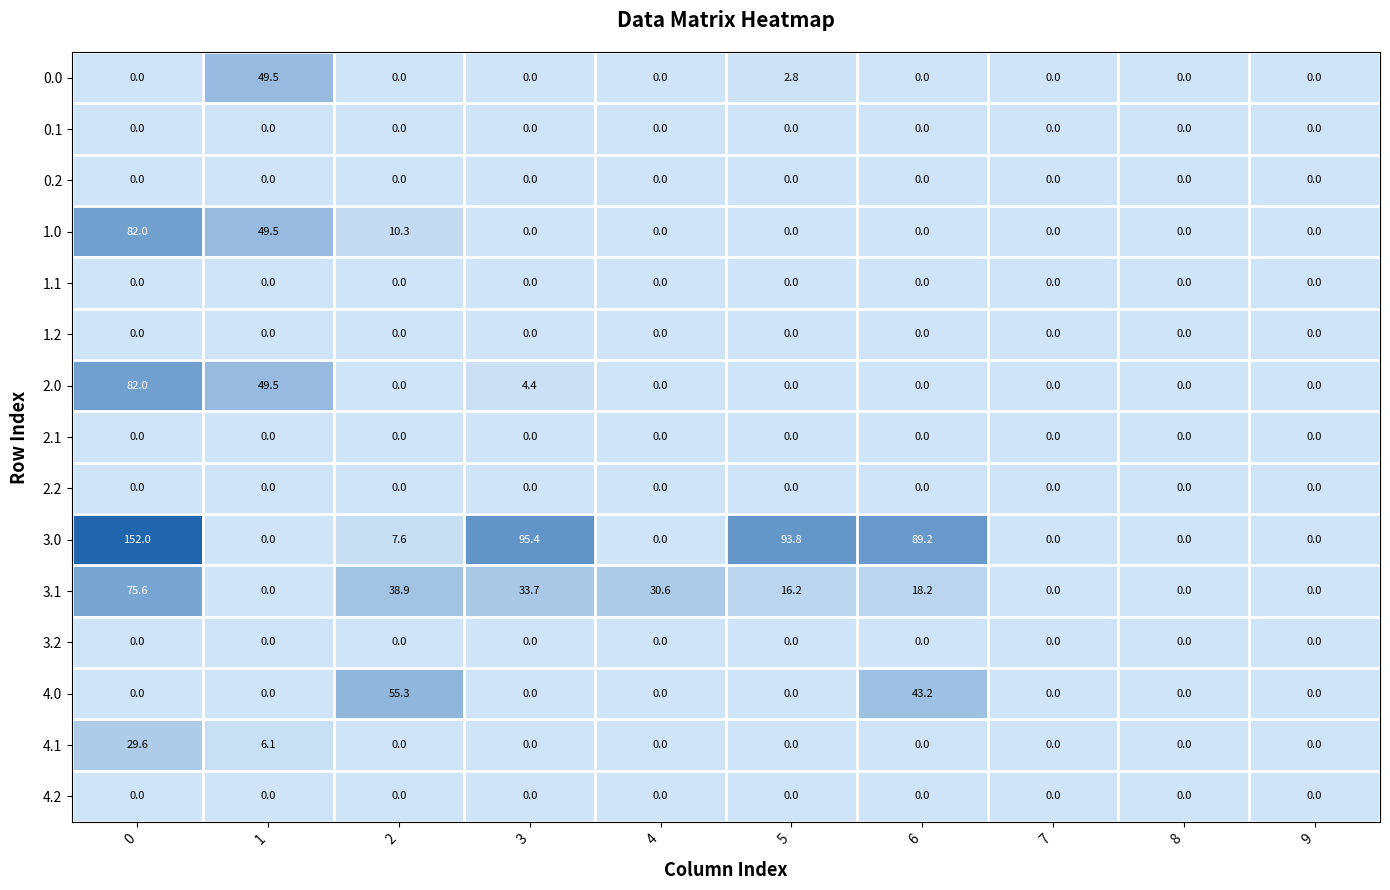

Which series has the largest total across all categories?

3.0